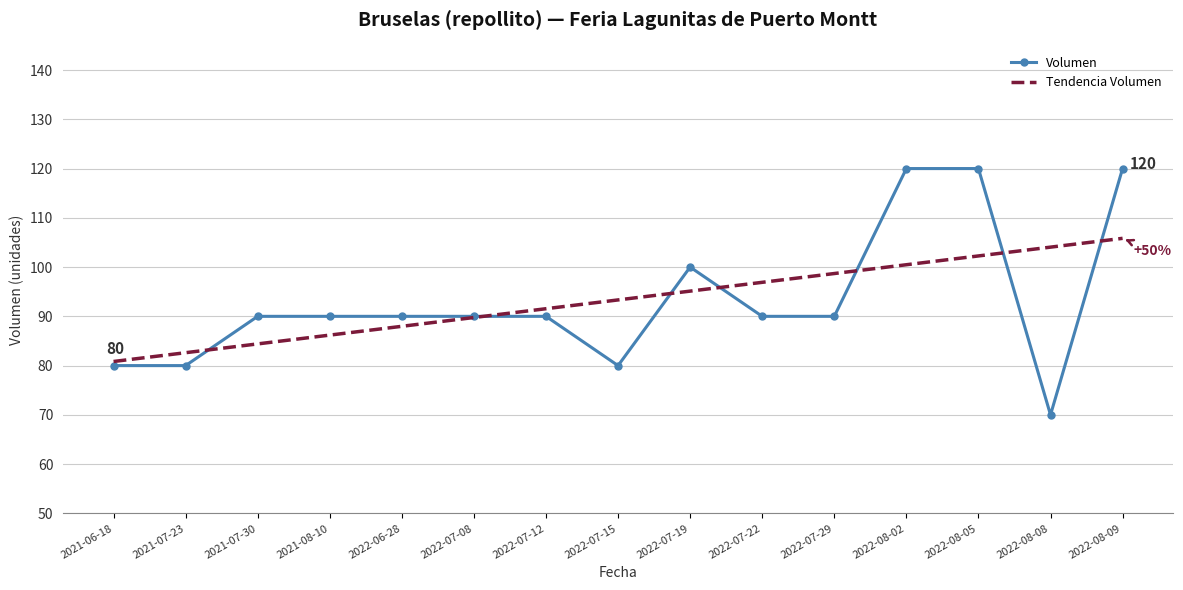

Is it true that Volumen equals 90.0 at 2021-08-10?

True